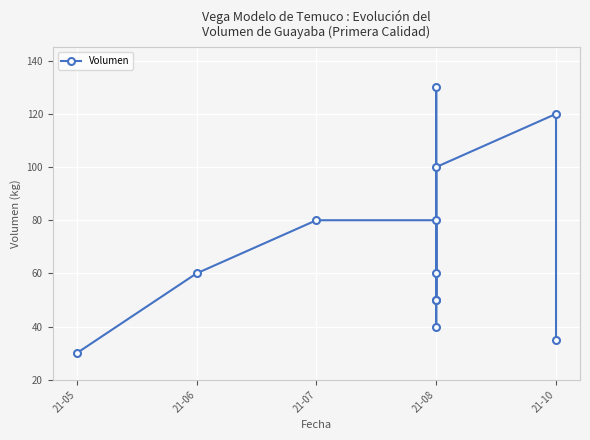

What is the difference between the maximum and minimum values?

100